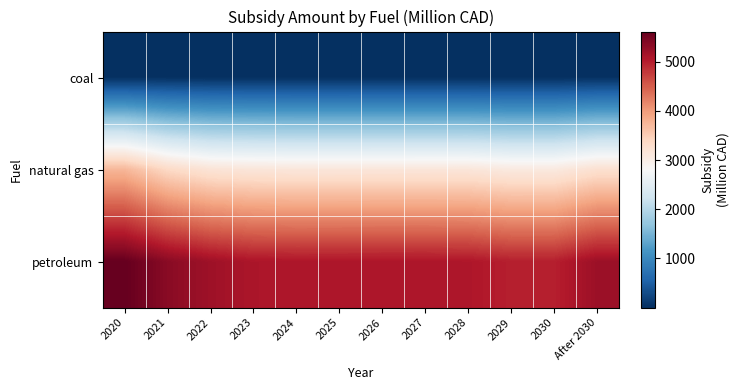

List the series in order of their peak value, highest first.

petroleum, natural gas, coal